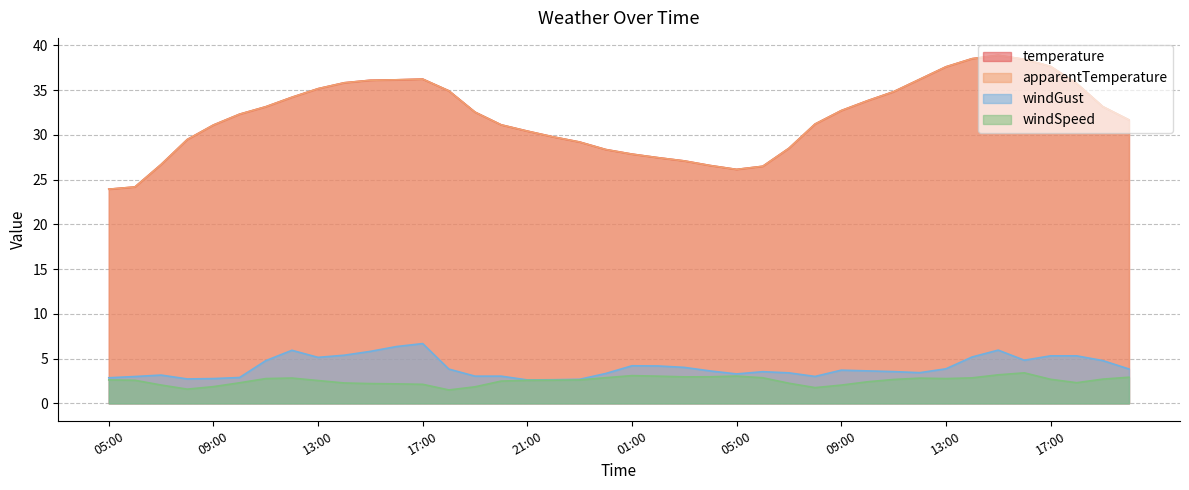

True or false: windGust has a value of 3.4 at 12:00.

True